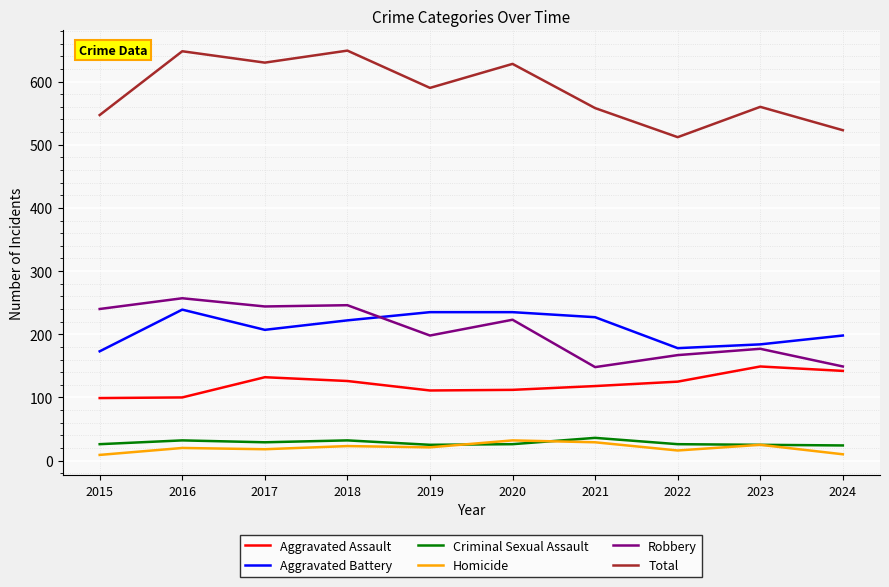

At 2017, list the series in order from smallest to largest.

Homicide, Criminal Sexual Assault, Aggravated Assault, Aggravated Battery, Robbery, Total